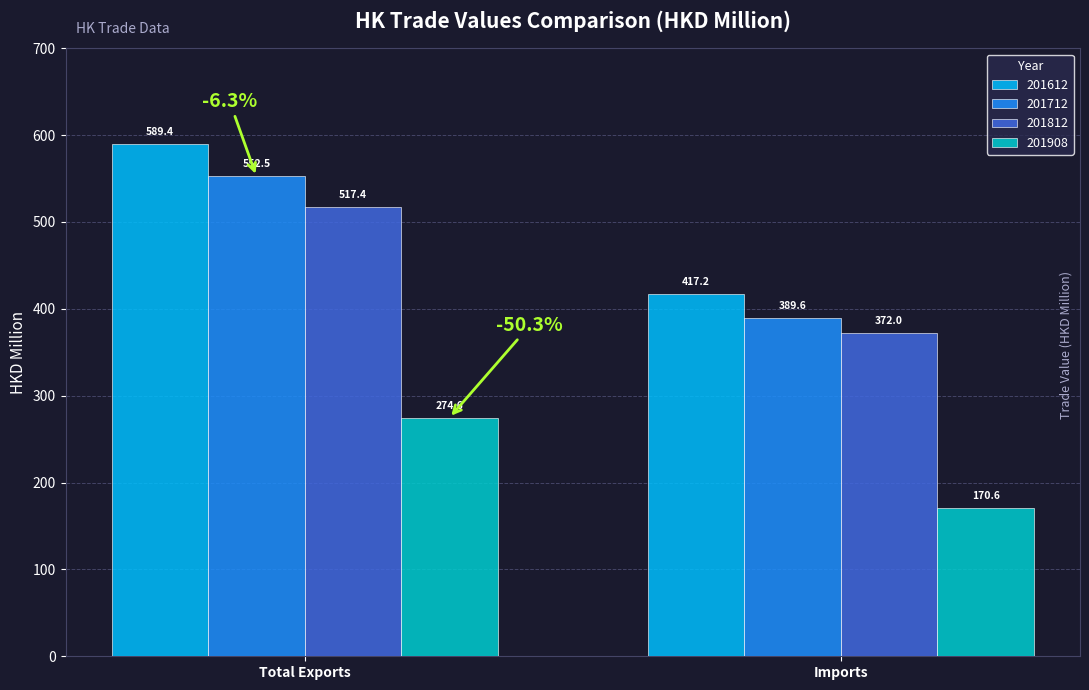

Which series has the widest spread of values?

201612